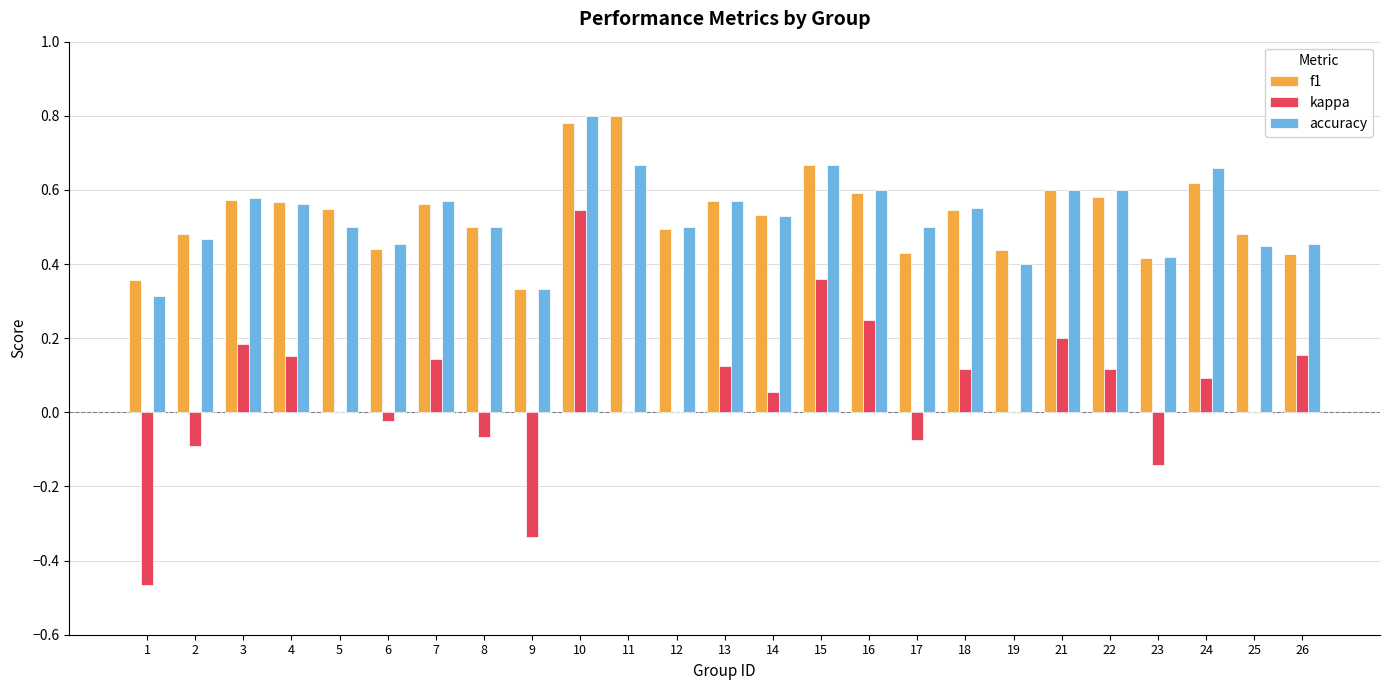

What is the sum of all kappa values?

1.3